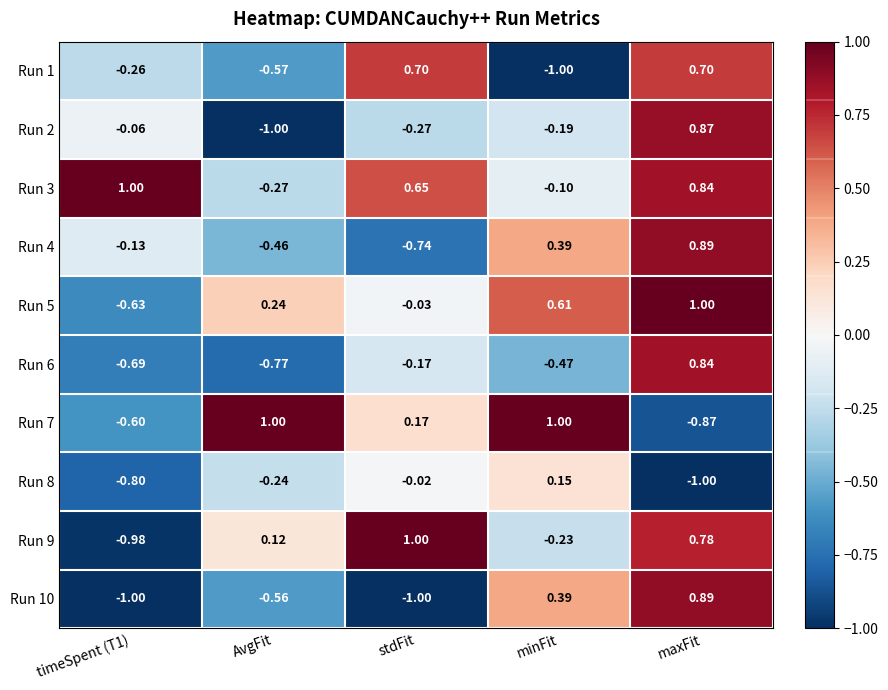

At which label is Run 7 closest to 0?

stdFit